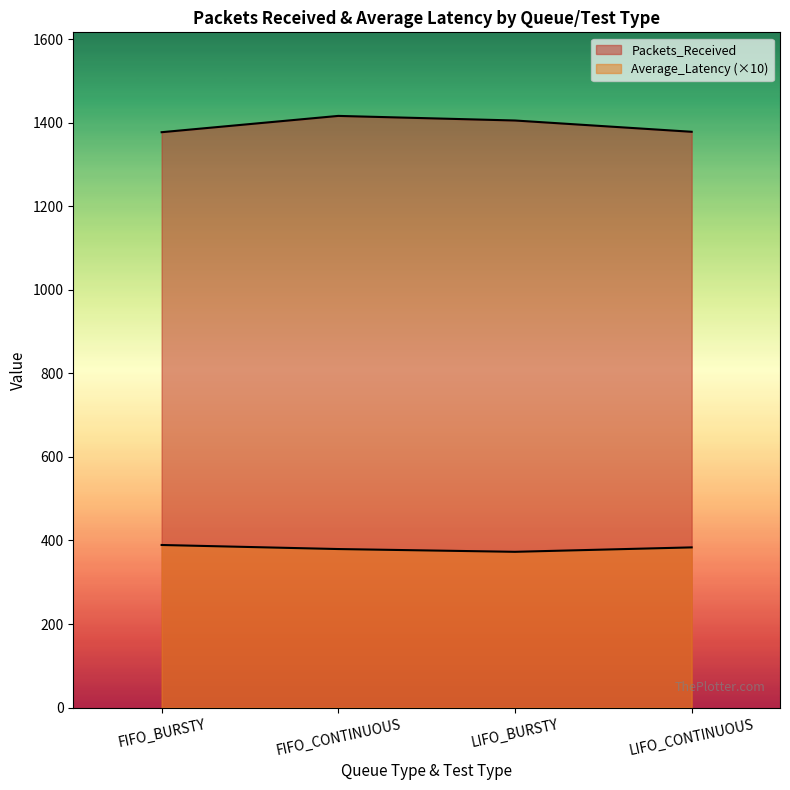

Rank the series by their maximum value, from highest to lowest.

Packets_Received, Average_Latency